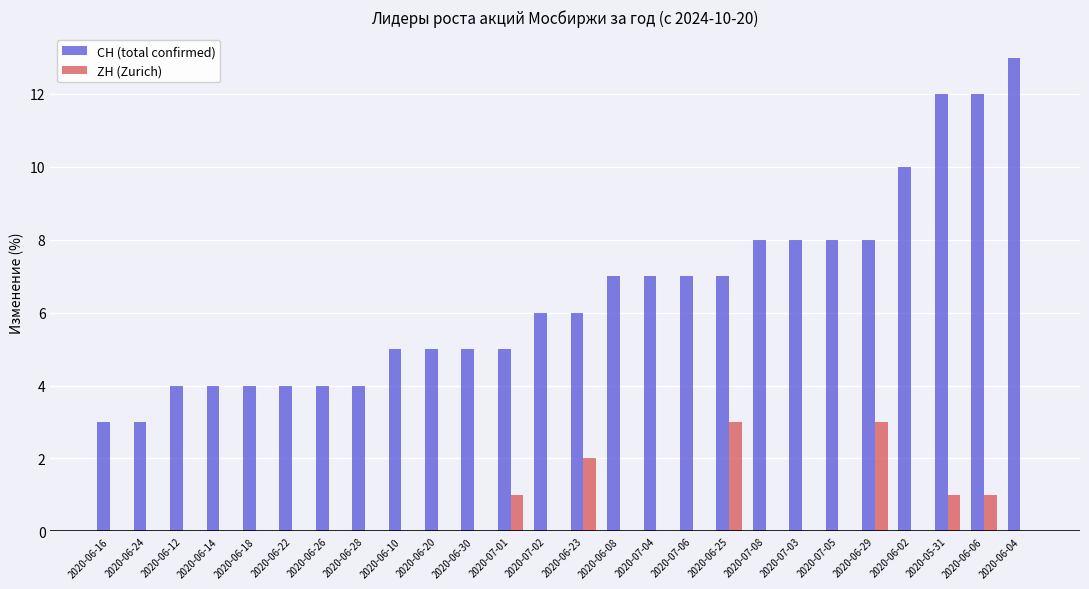

Which category has the highest value in the CH (total confirmed) series?

2020-06-04